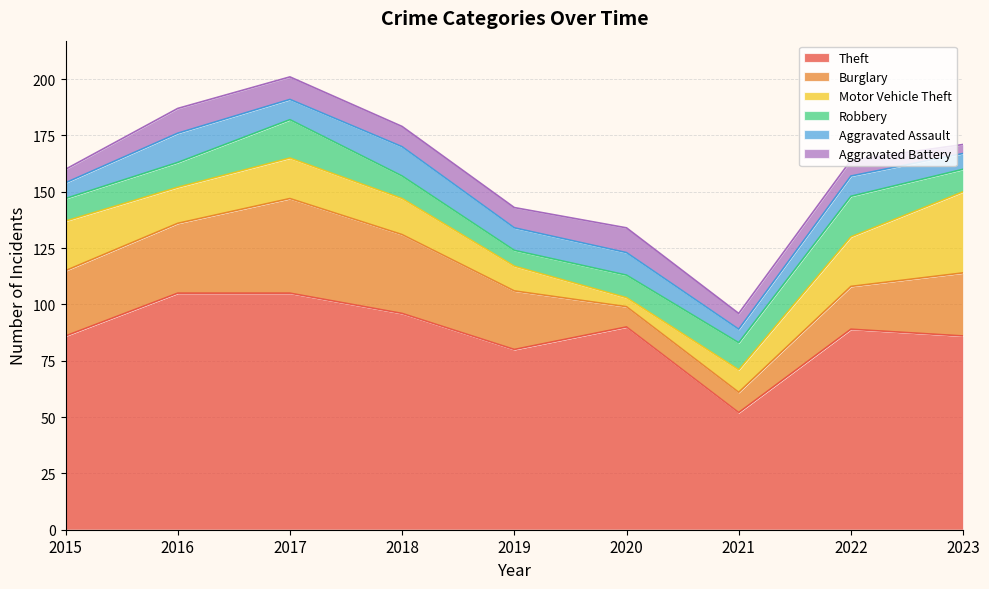

In Aggravated Assault, how many points are lower than both neighbors (excluding endpoints)?

2